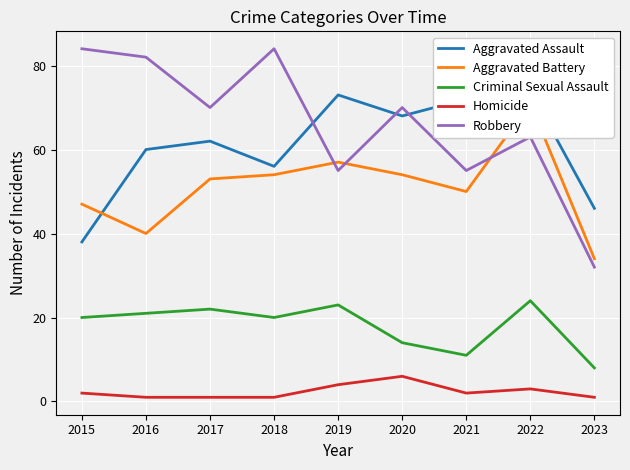

At how many categories does at least one series exceed 18?

9